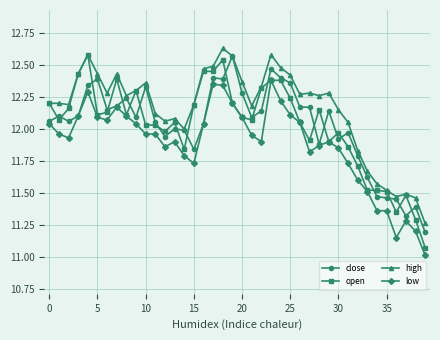

Which series has the largest total across all categories?

high